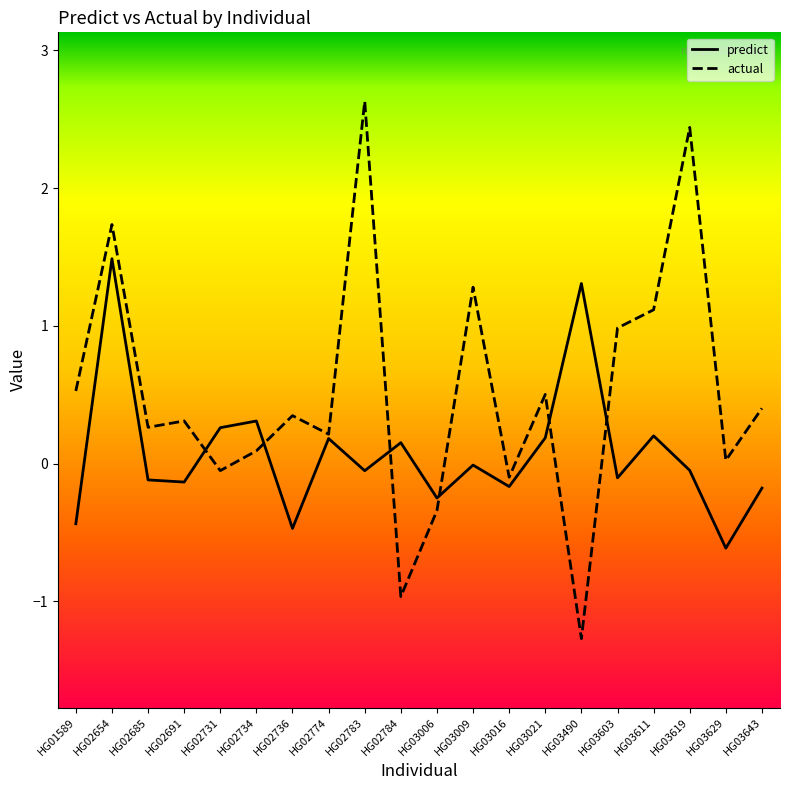

How many lines are shown in the chart?

2